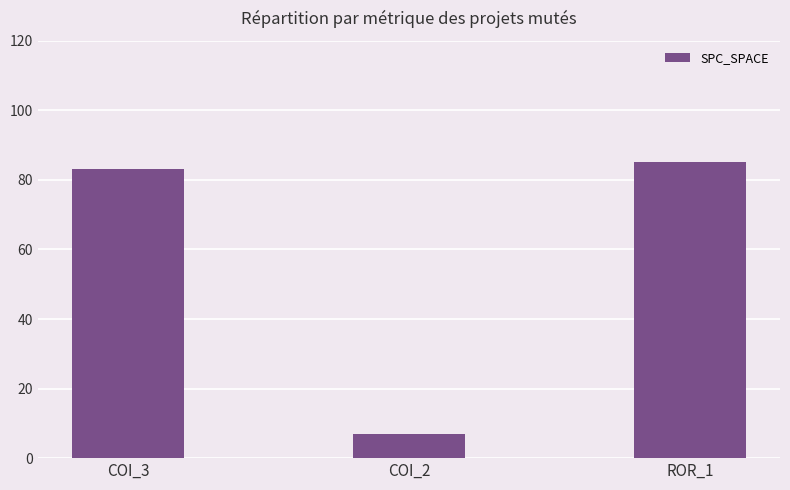

Rank the categories by value from highest to lowest.

ROR_1, COI_3, COI_2